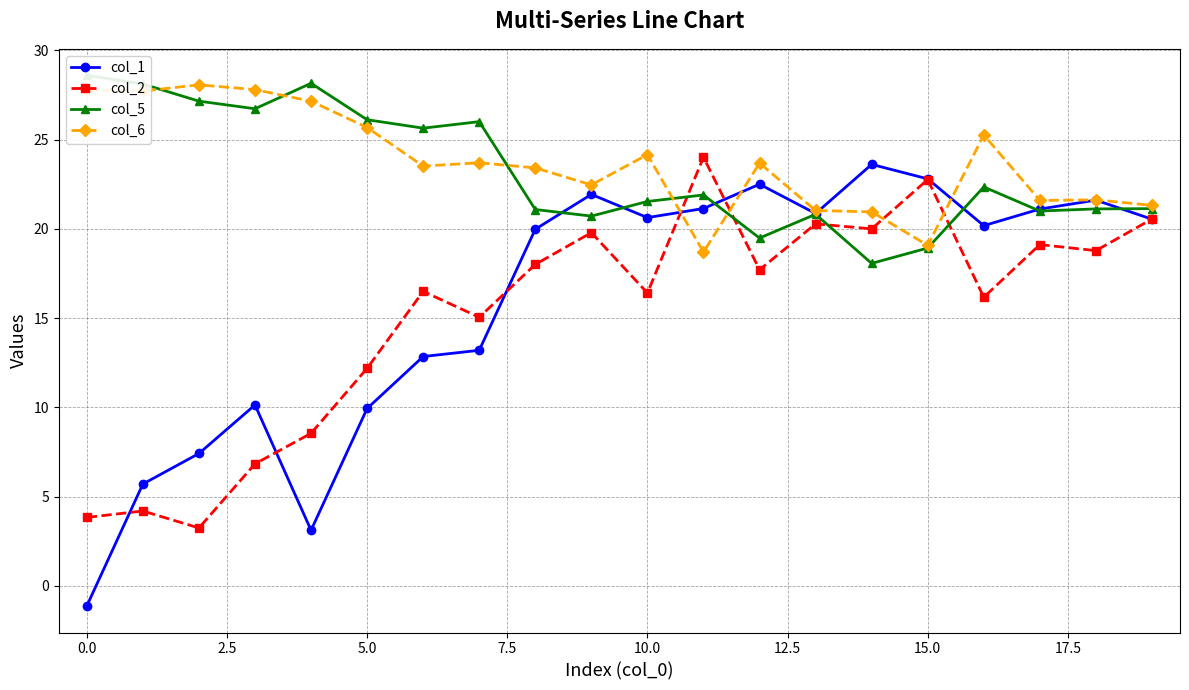

After their last crossing, which series has the higher values: col_2 or col_6?

col_6